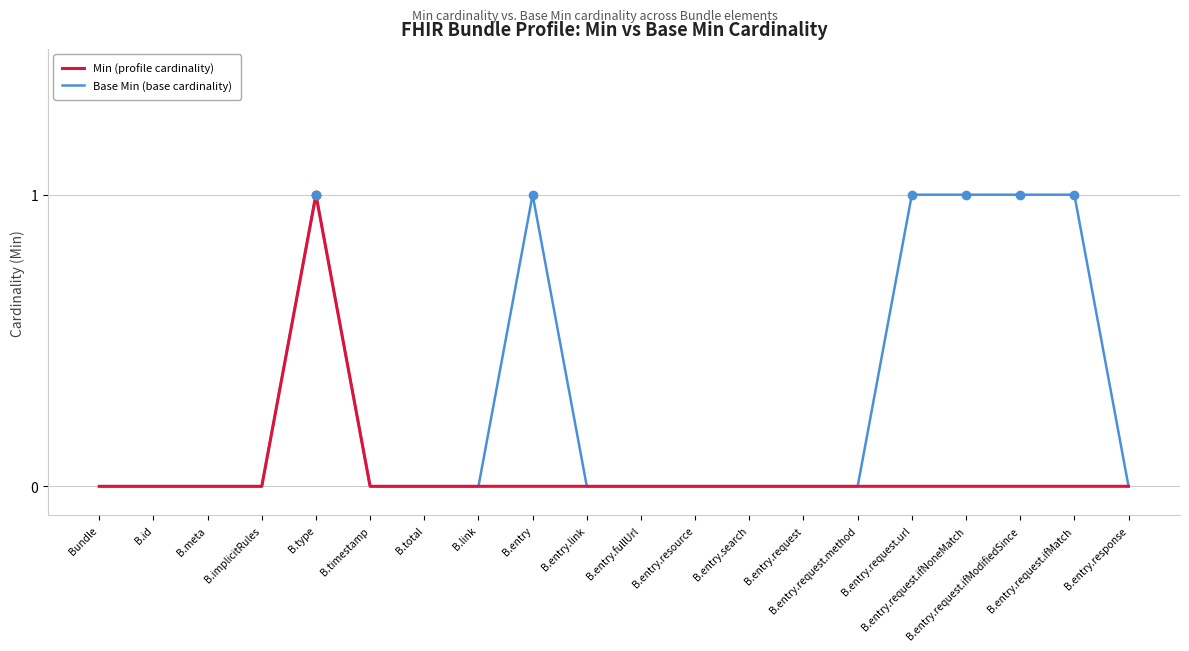

Which series has the largest total across all categories?

Base Min (base cardinality)